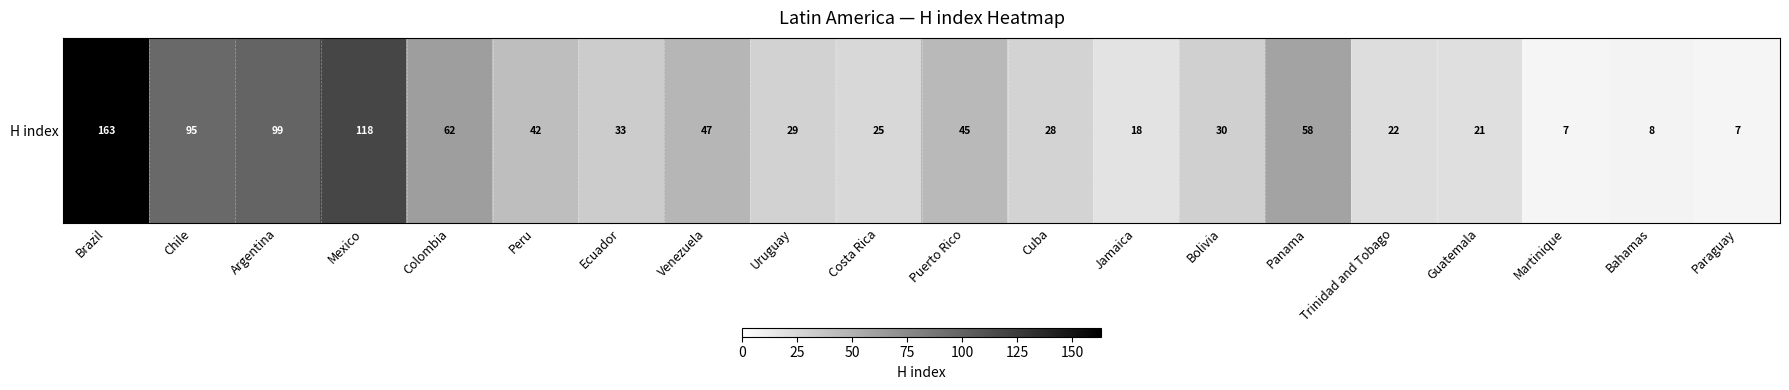

Rank the categories by value from highest to lowest.

Brazil, Mexico, Argentina, Chile, Colombia, Panama, Venezuela, Puerto Rico, Peru, Ecuador, Bolivia, Uruguay, Cuba, Costa Rica, Trinidad and Tobago, Guatemala, Jamaica, Bahamas, Martinique, Paraguay